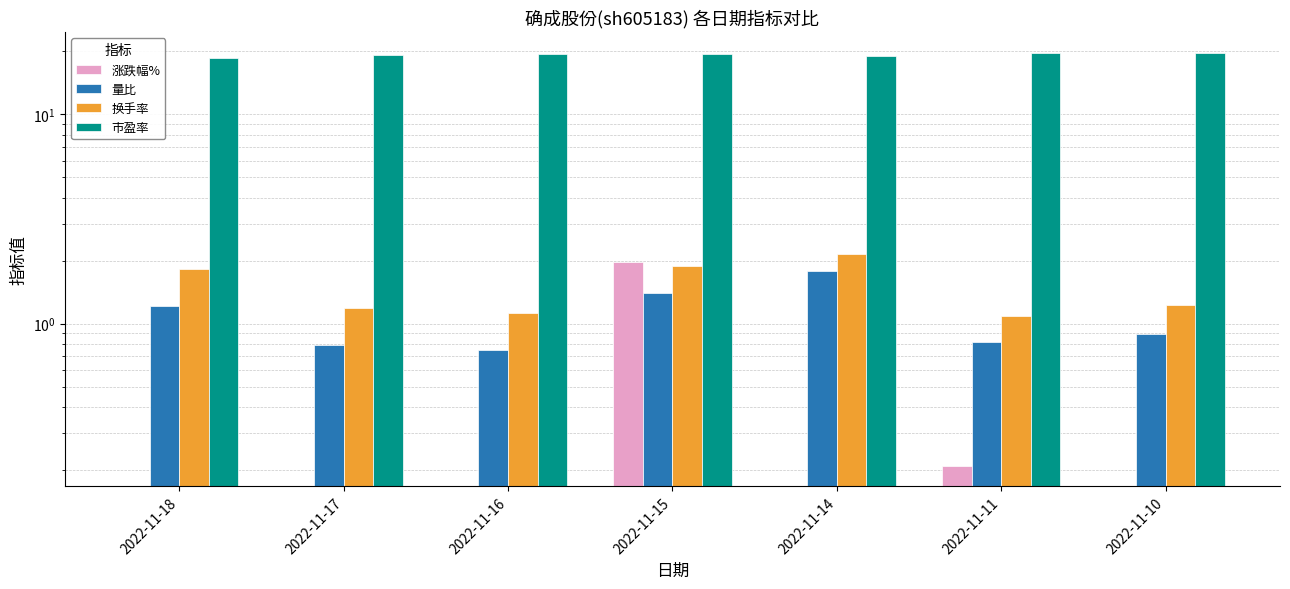

At 2022-11-14, list the series in order from smallest to largest.

涨跌幅%, 量比, 换手率, 市盈率